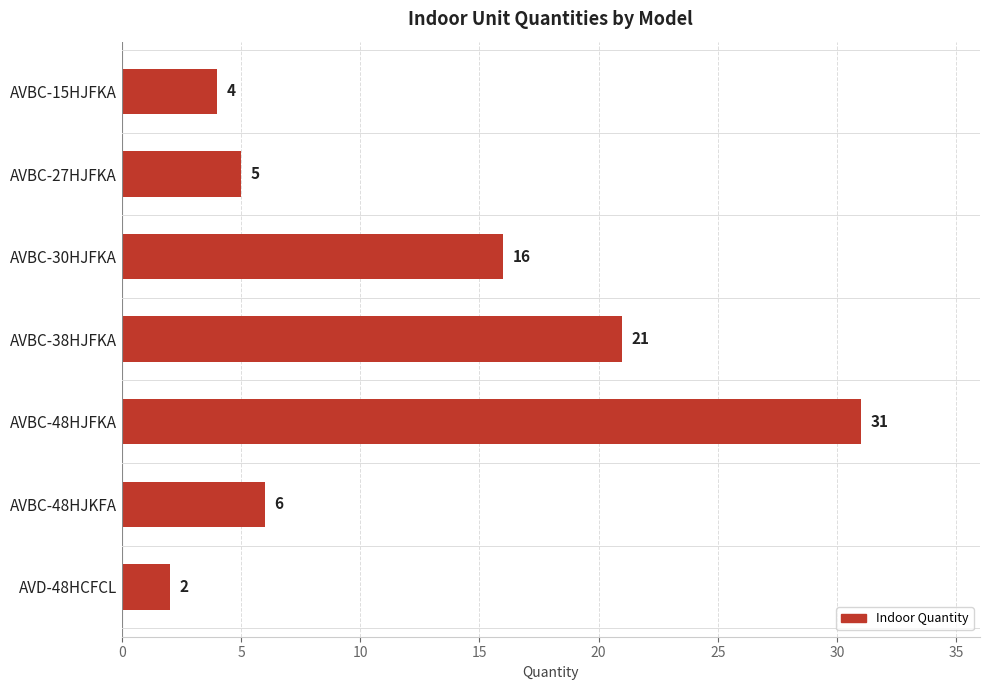

What is the value of the 7th bar from the top?

2